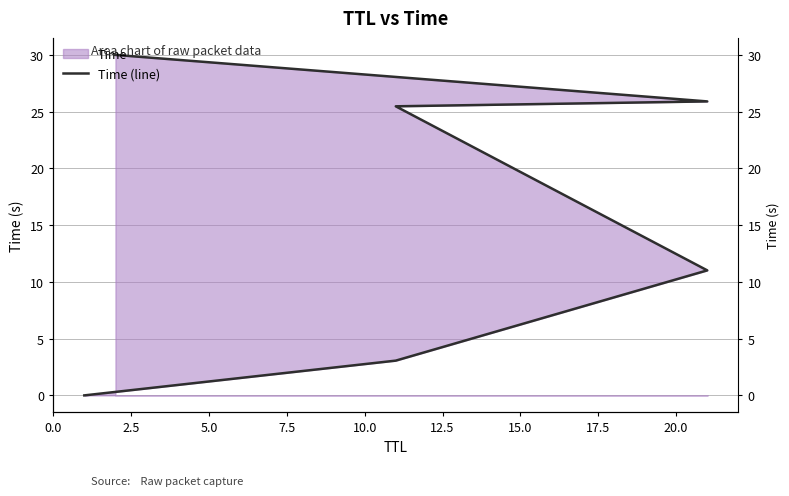

What is the value of the 5th point from the left?

25.9